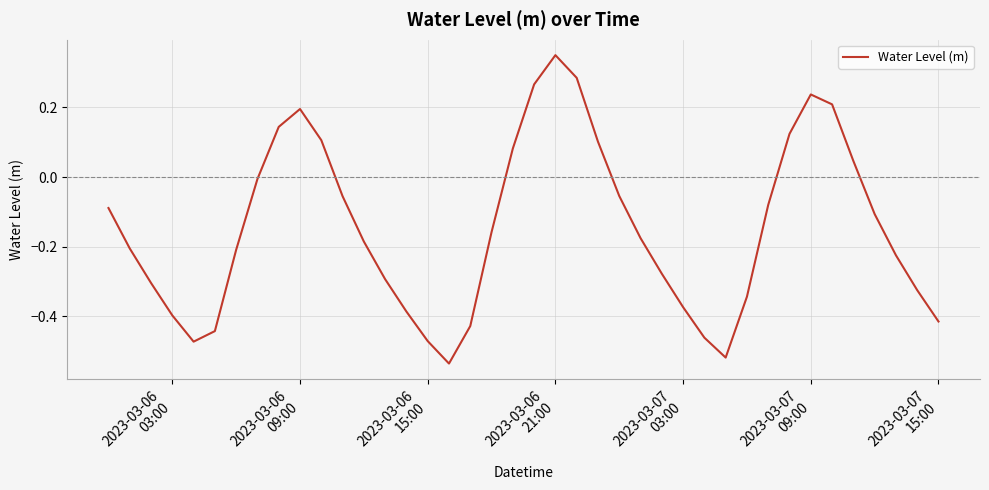

What is the difference between the maximum and minimum values?

0.9